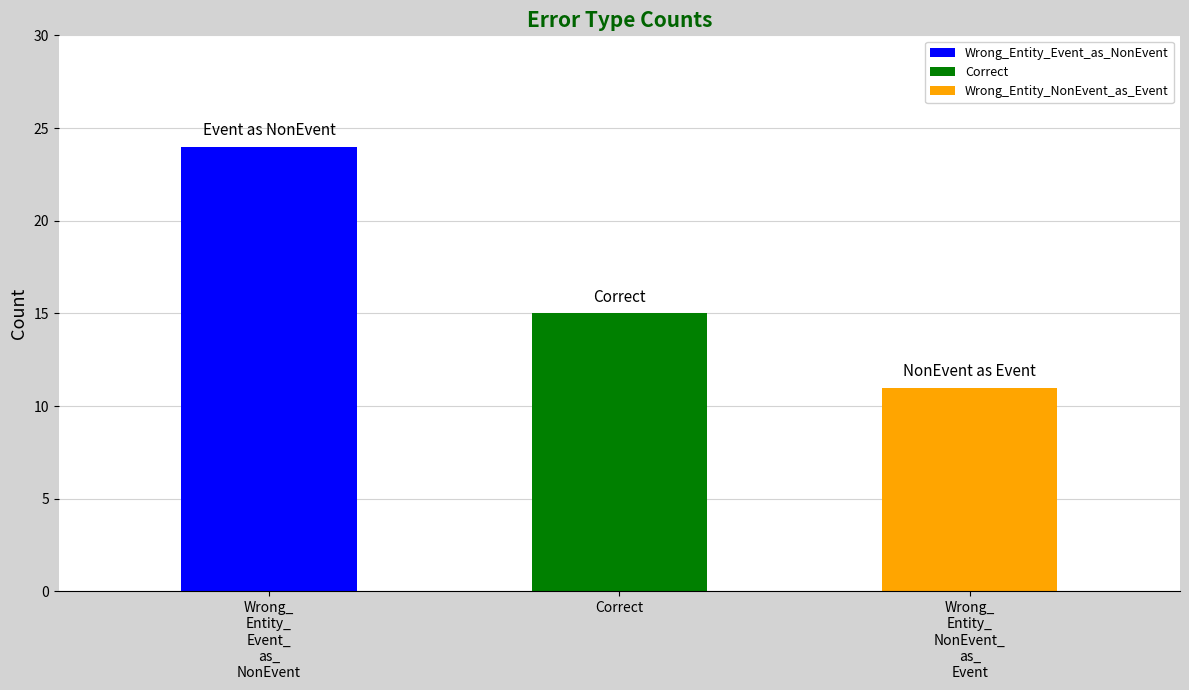

What is the difference between the second highest and minimum values?

4